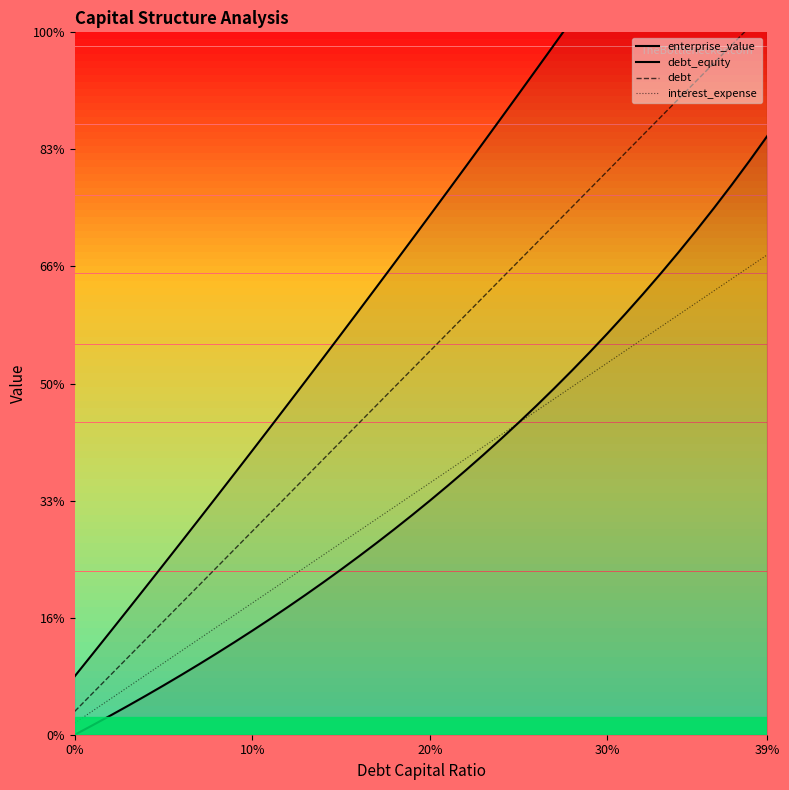

At how many categories does at least one series exceed 45?

19